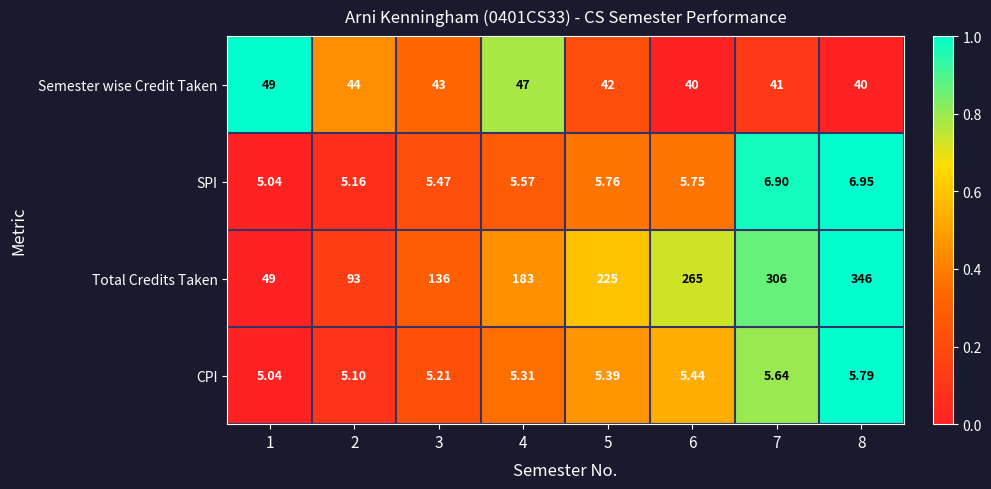

Which series has the largest total across all categories?

Total Credits Taken